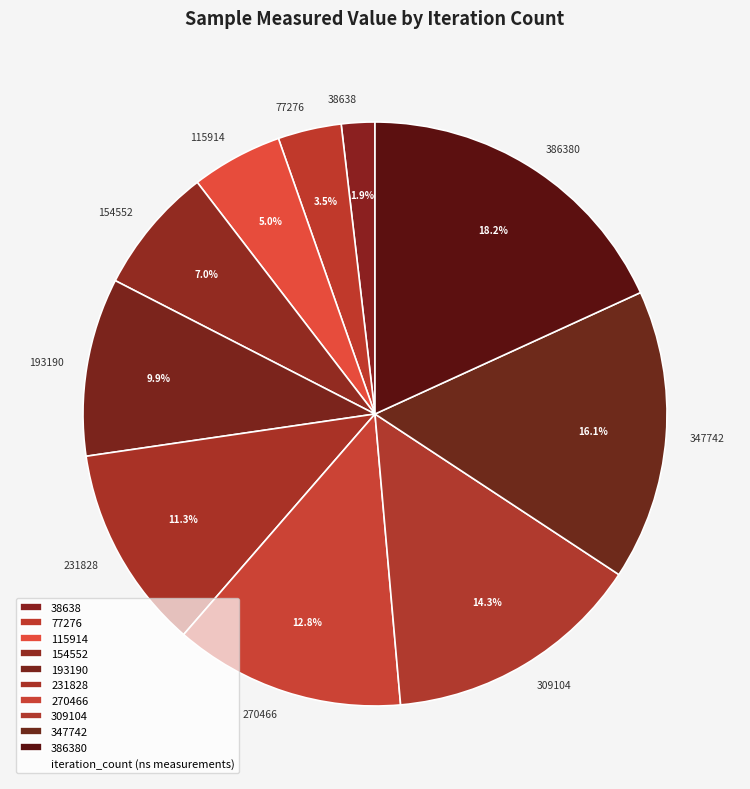

Combined, do 347742 and 154552 account for over 50%?

No